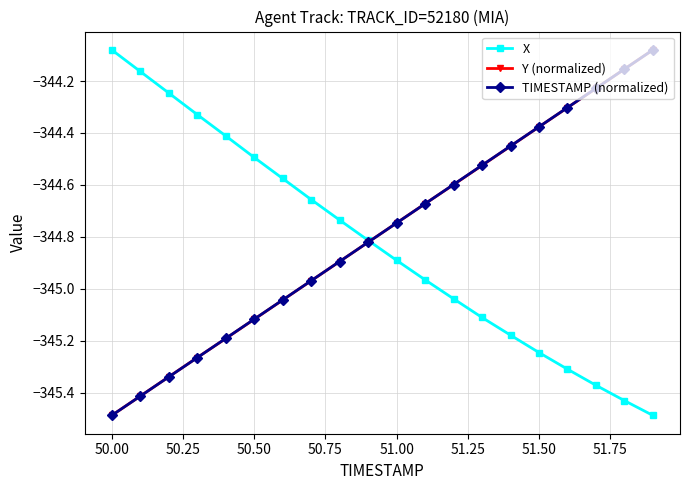

True or false: X has more than 1 points higher than both neighbors.

False